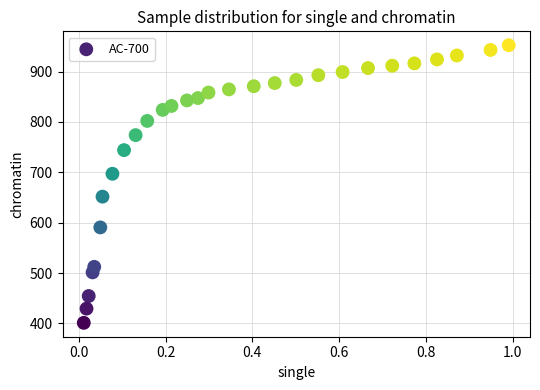

What is the range of X values (max minus min)?

1.0